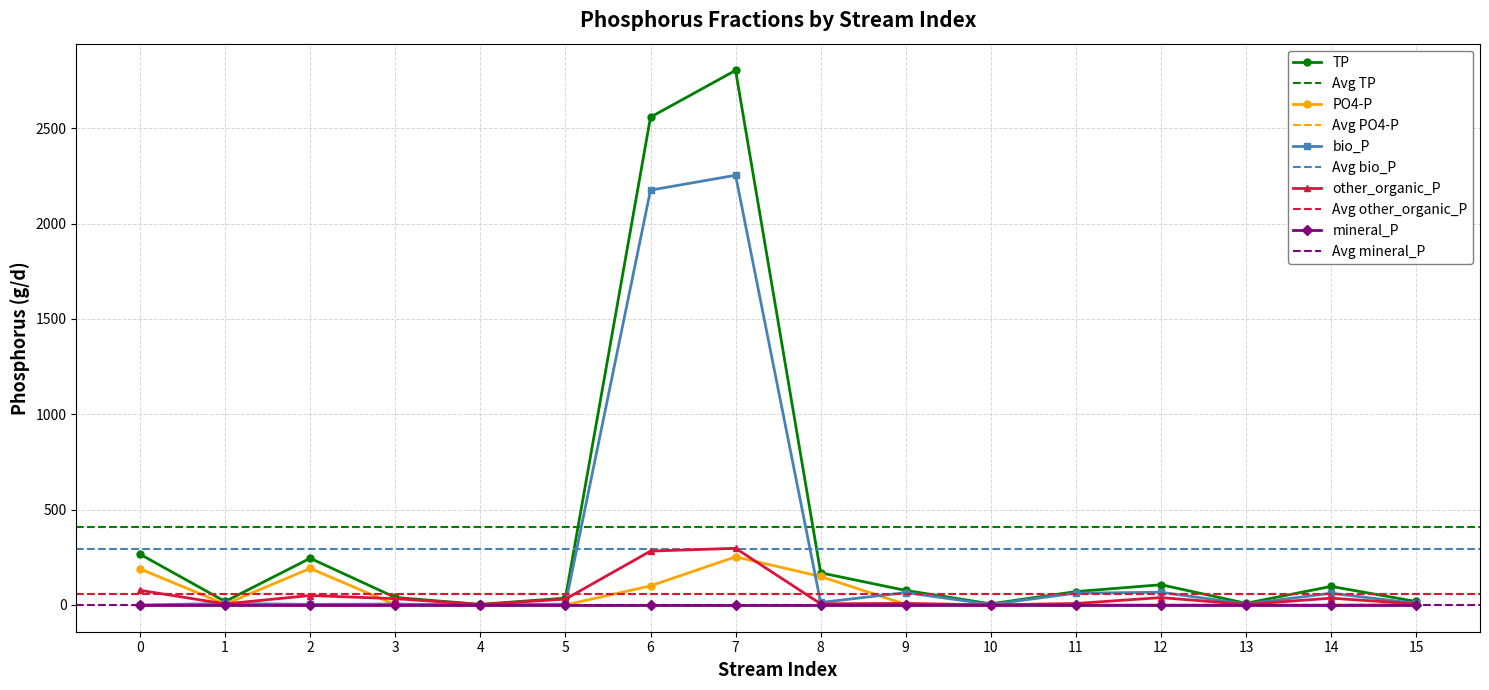

Which category has the highest value in the PO4-P series?

7